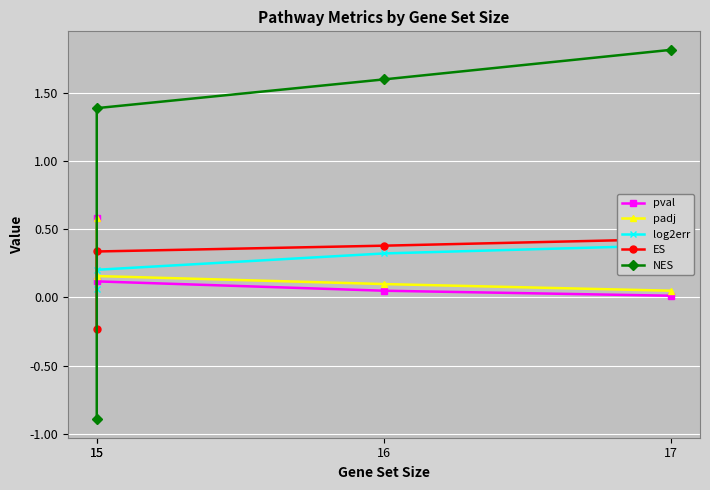

Between 15 and 15, which series saw the biggest shift?

NES